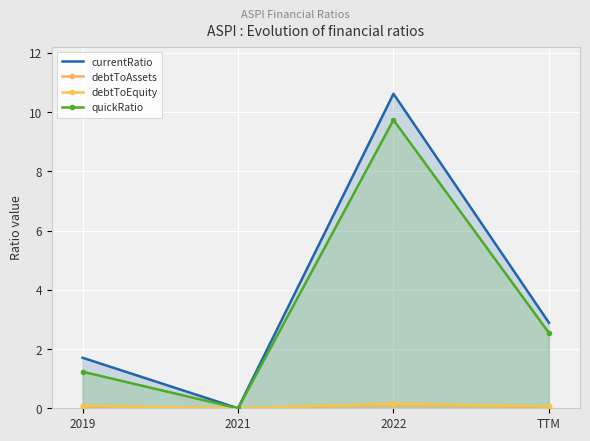

How many data points does each series have?

4